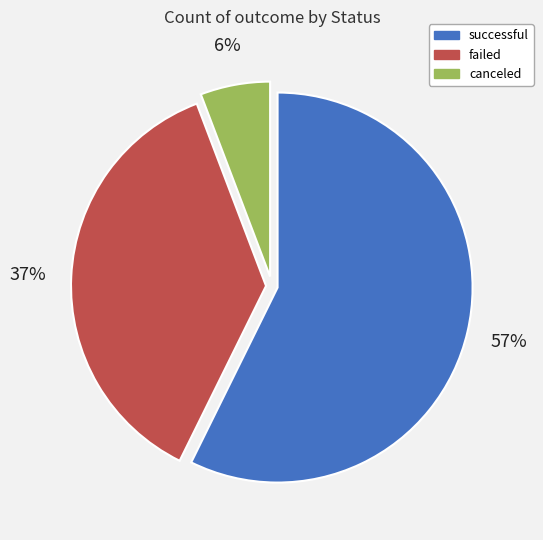

Between failed and successful, which is larger?

successful